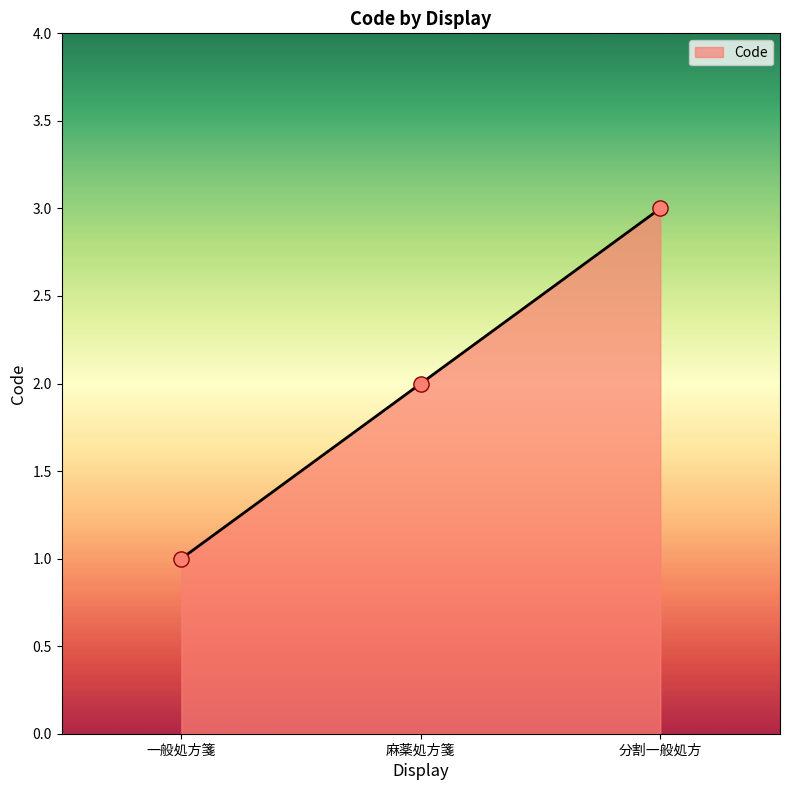

What is the ratio of the value at 一般処方箋 to the value at 分割一般処方?

0.3